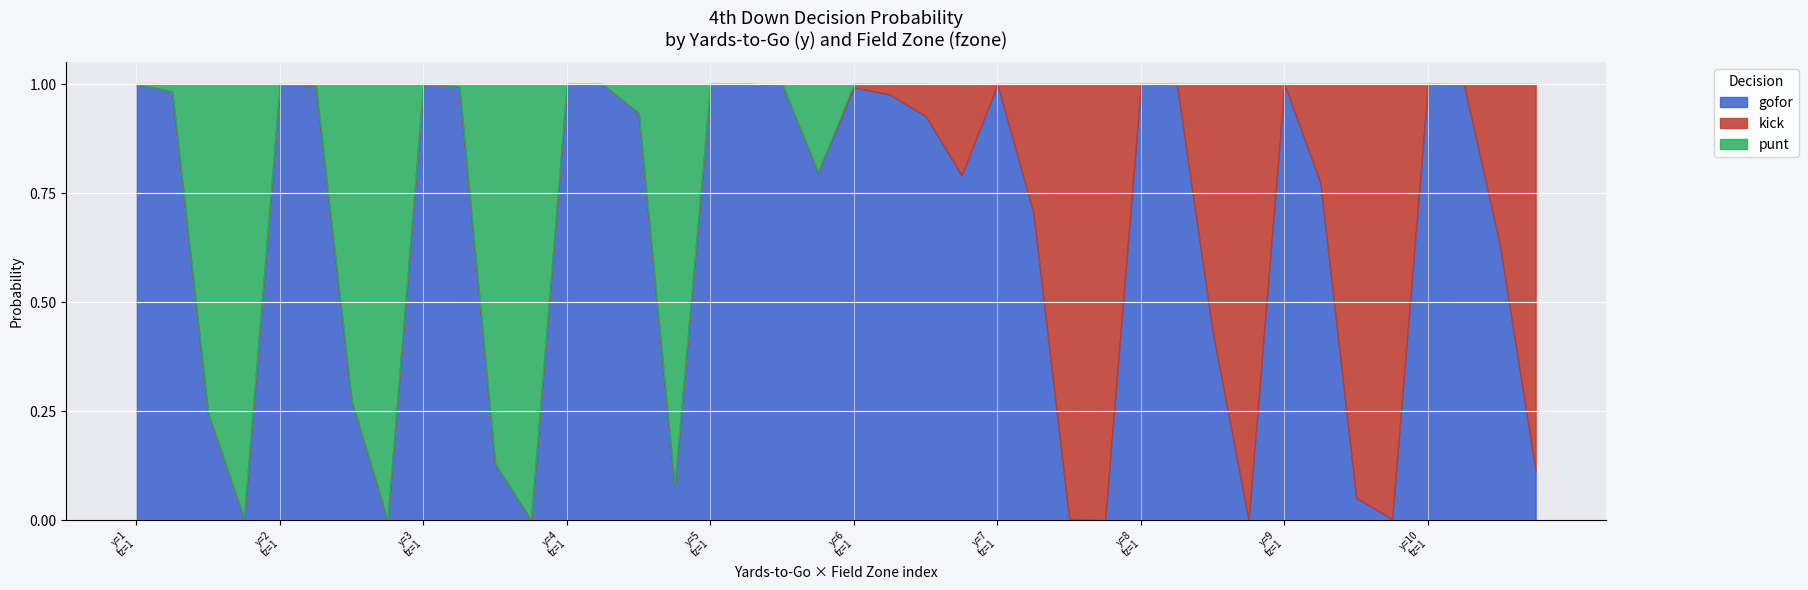

Rank the series at 34 from lowest to highest value.

punt, gofor, kick